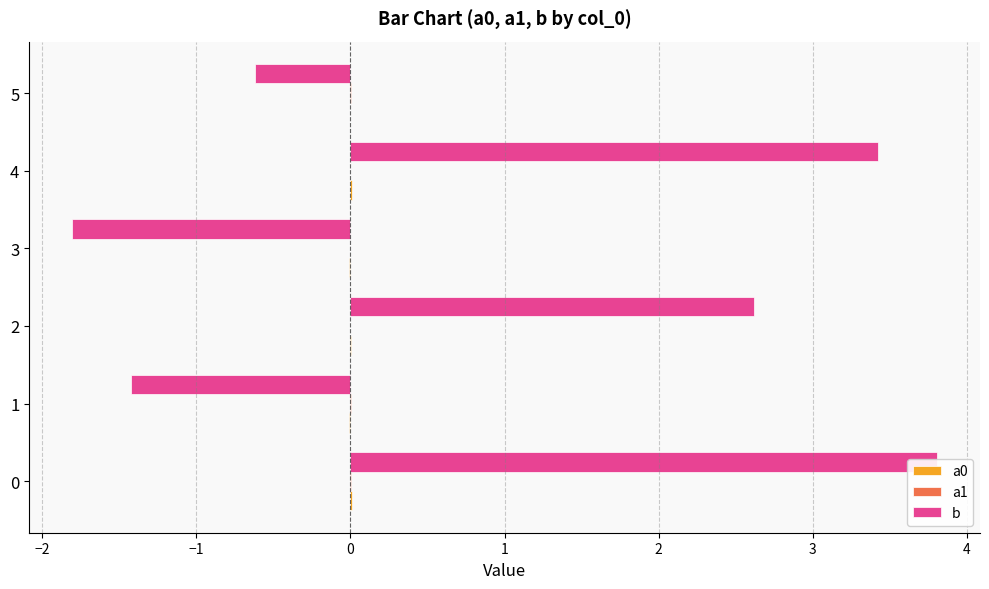

What are all the series names shown in the legend?

a0, a1, b